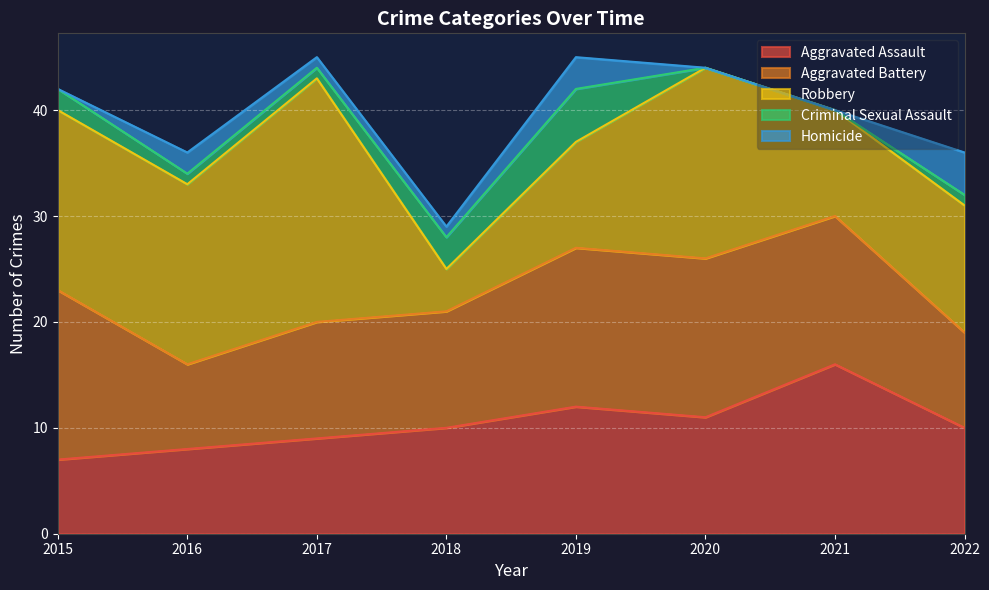

How many data points in Homicide are above 1?

3